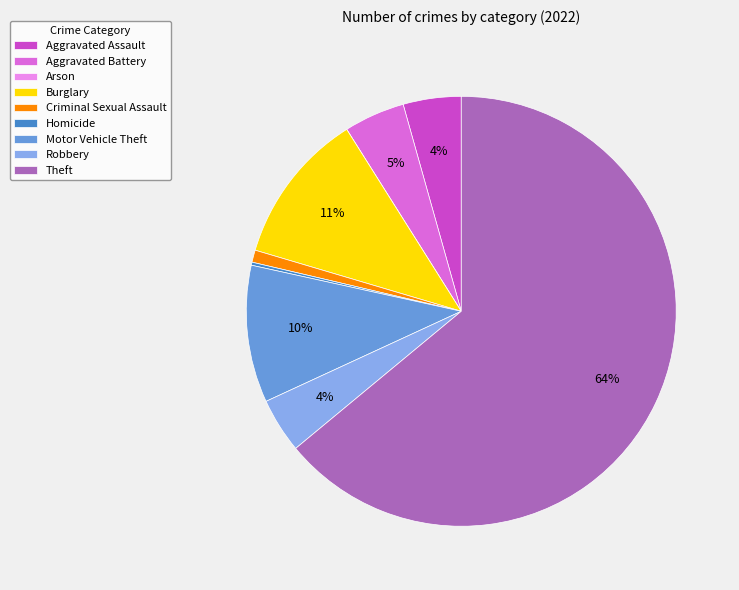

Which category has the biggest portion of the pie?

Theft